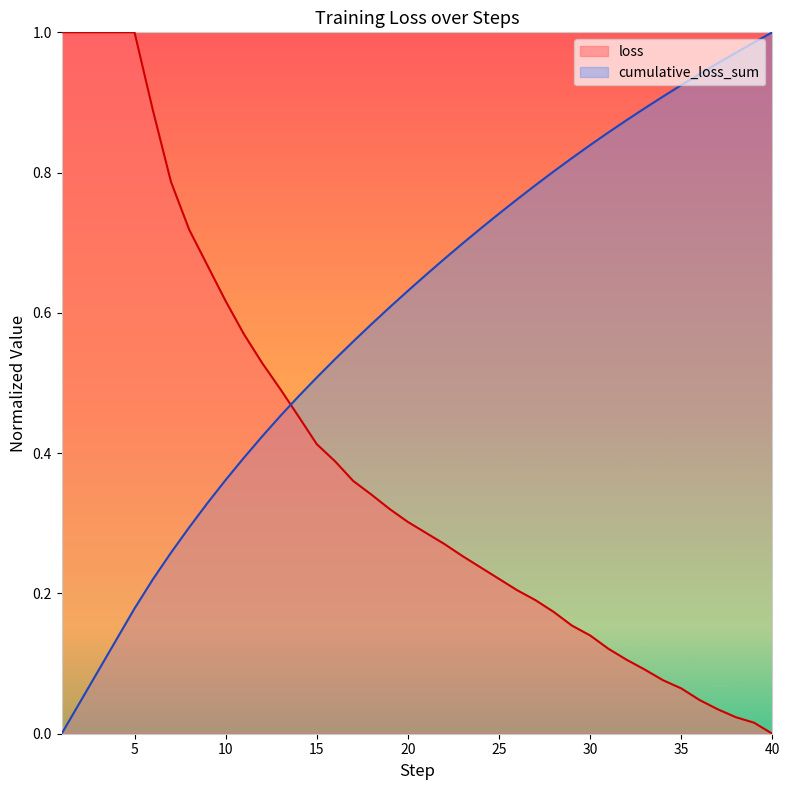

What are all the series names shown in the legend?

loss, cumulative_loss_sum